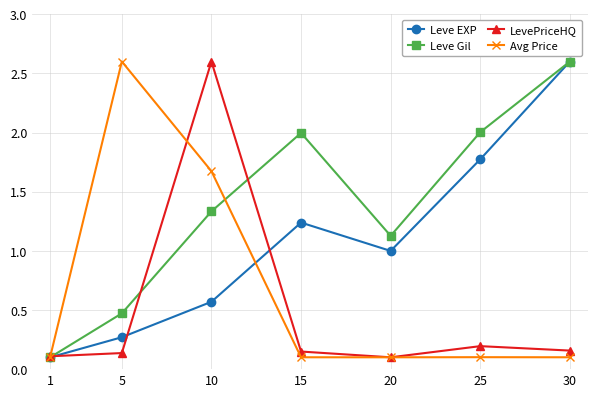

What is the total value across all series at 25?

4.1